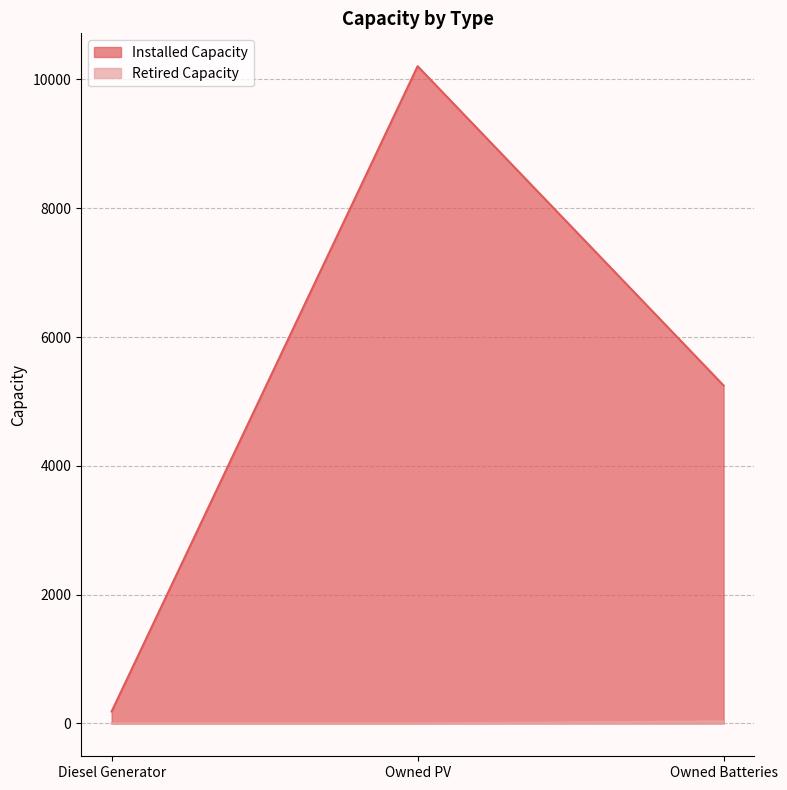

Where is Retired Capacity nearest to the value 16?

Diesel Generator